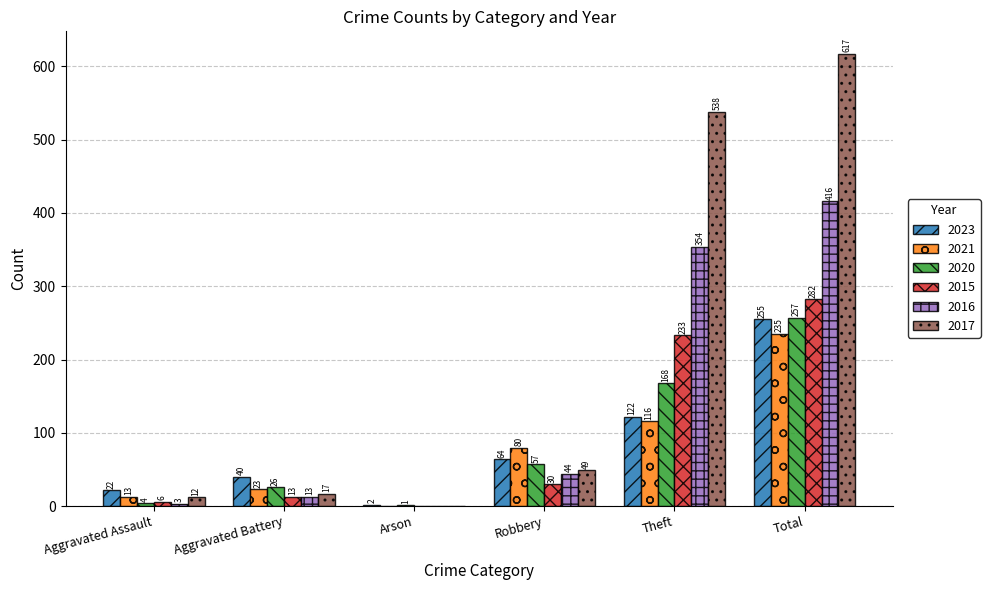

Which category has the highest value in the 2021 series?

Total